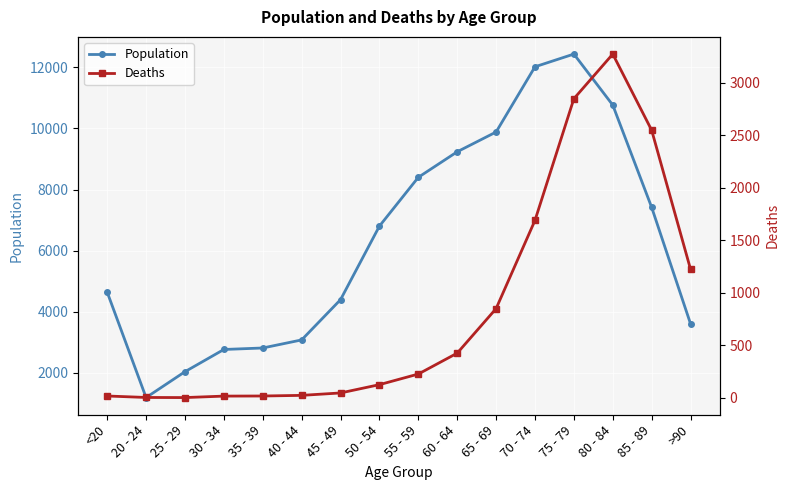

What is the greatest value displayed?

12434